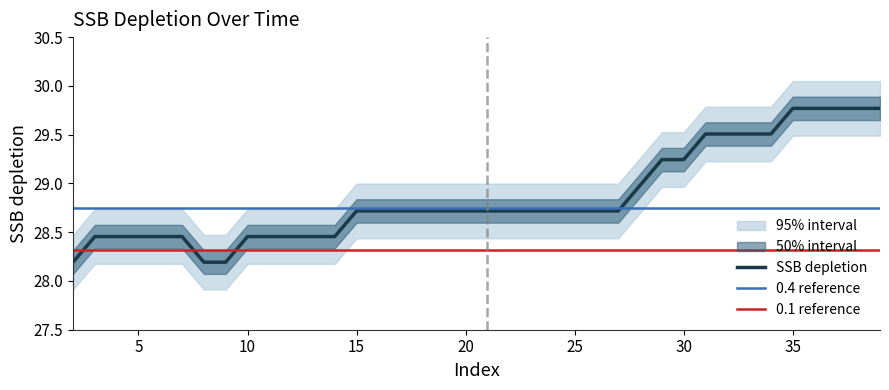

True or false: the data has more than 0 interior local peaks.

False